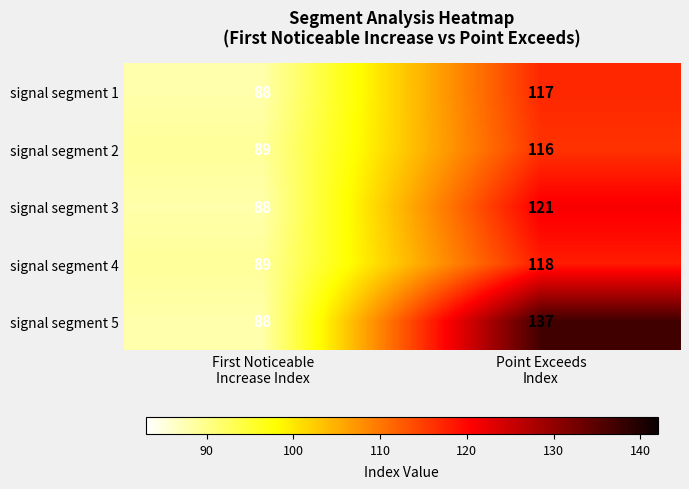

List the series in order of their peak value, highest first.

signal segment 5, signal segment 3, signal segment 4, signal segment 1, signal segment 2